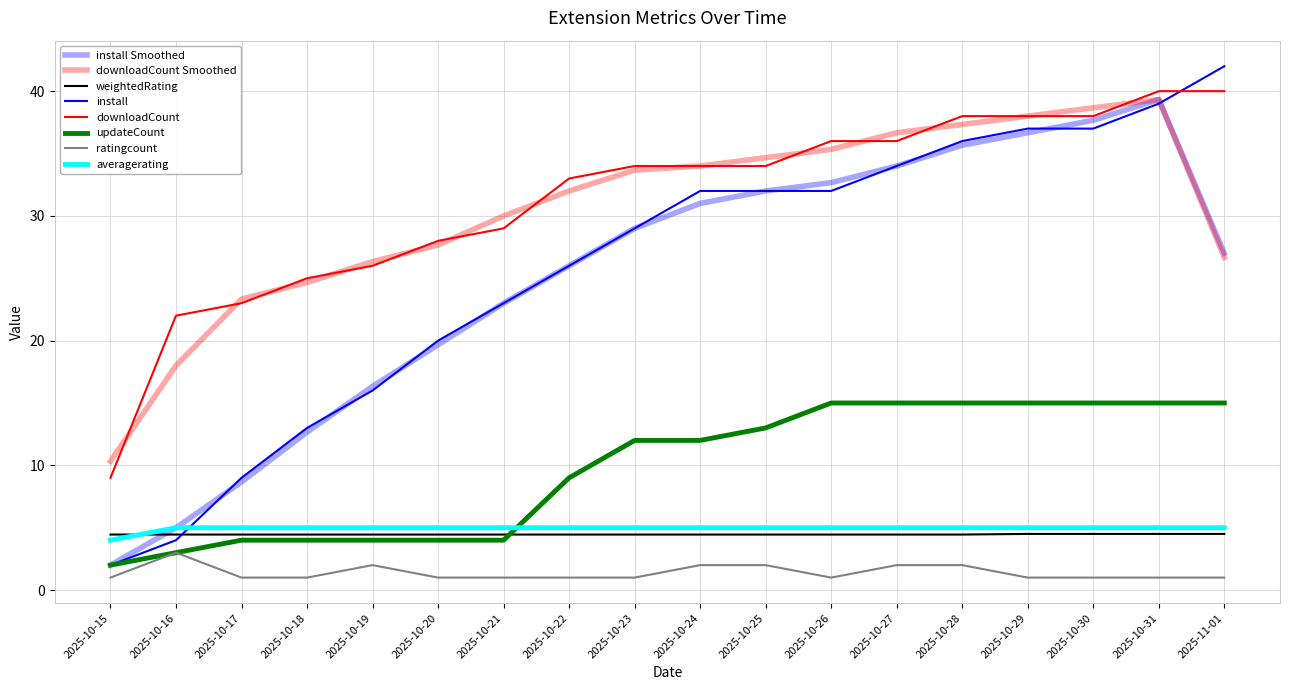

Reading left to right, transcribe all the data shown in this chart.

weightedRating: 4.5	4.5	4.5	4.5	4.5	4.5	4.5	4.5	4.5	4.5	4.5	4.5	4.5	4.5	4.5	4.5	4.5	4.5
install: 2.0	4.0	9.0	13.0	16.0	20.0	23.0	26.0	29.0	32.0	32.0	32.0	34.0	36.0	37.0	37.0	39.0	42.0
downloadCount: 9.0	22.0	23.0	25.0	26.0	28.0	29.0	33.0	34.0	34.0	34.0	36.0	36.0	38.0	38.0	38.0	40.0	40.0
updateCount: 2.0	3.0	4.0	4.0	4.0	4.0	4.0	9.0	12.0	12.0	13.0	15.0	15.0	15.0	15.0	15.0	15.0	15.0
ratingcount: 1.0	3.0	1.0	1.0	2.0	1.0	1.0	1.0	1.0	2.0	2.0	1.0	2.0	2.0	1.0	1.0	1.0	1.0
averagerating: 4.0	5.0	5.0	5.0	5.0	5.0	5.0	5.0	5.0	5.0	5.0	5.0	5.0	5.0	5.0	5.0	5.0	5.0